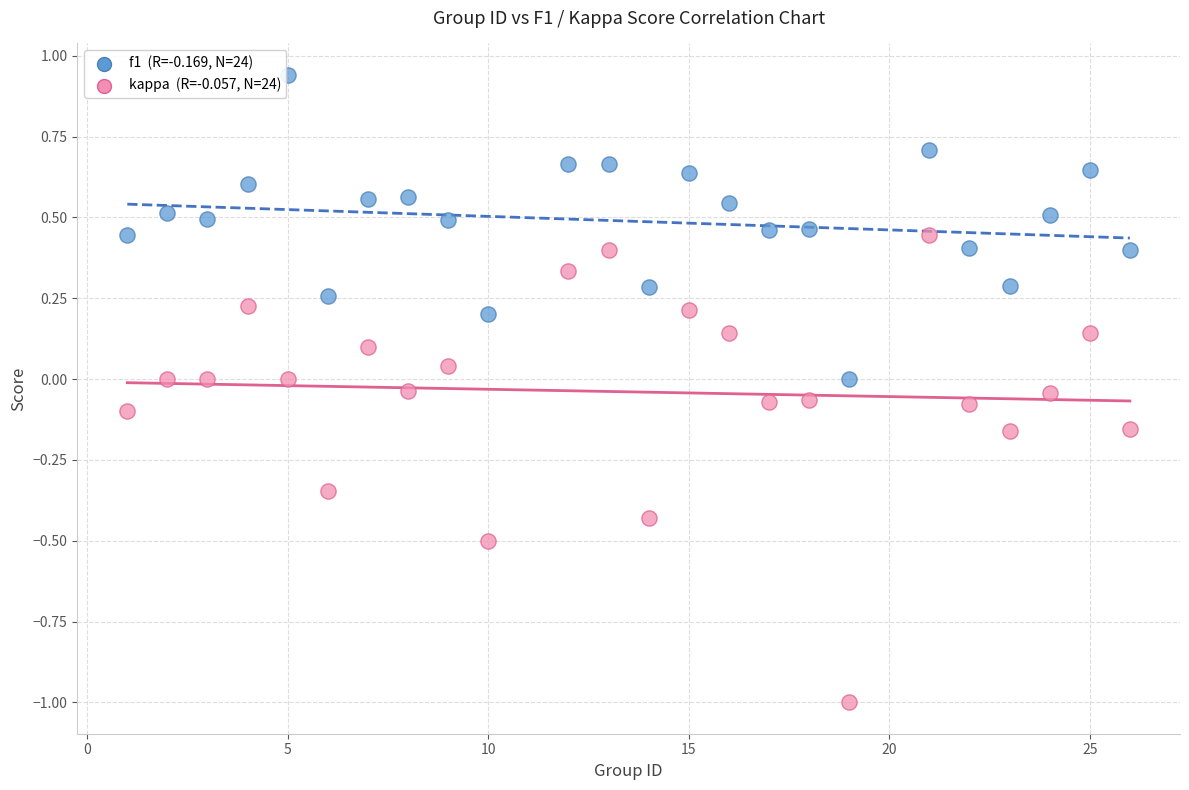

Across all data points, what is the range of Y values (max minus min)?

1.9